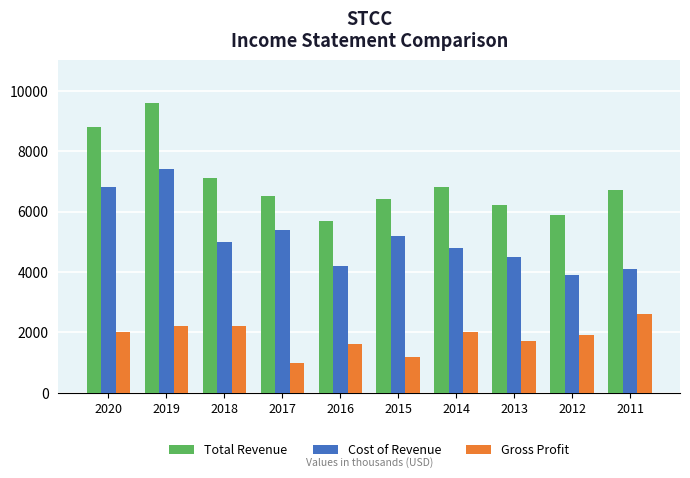

What is the value of the Cost of Revenue bar at the 4th from the left?

5400